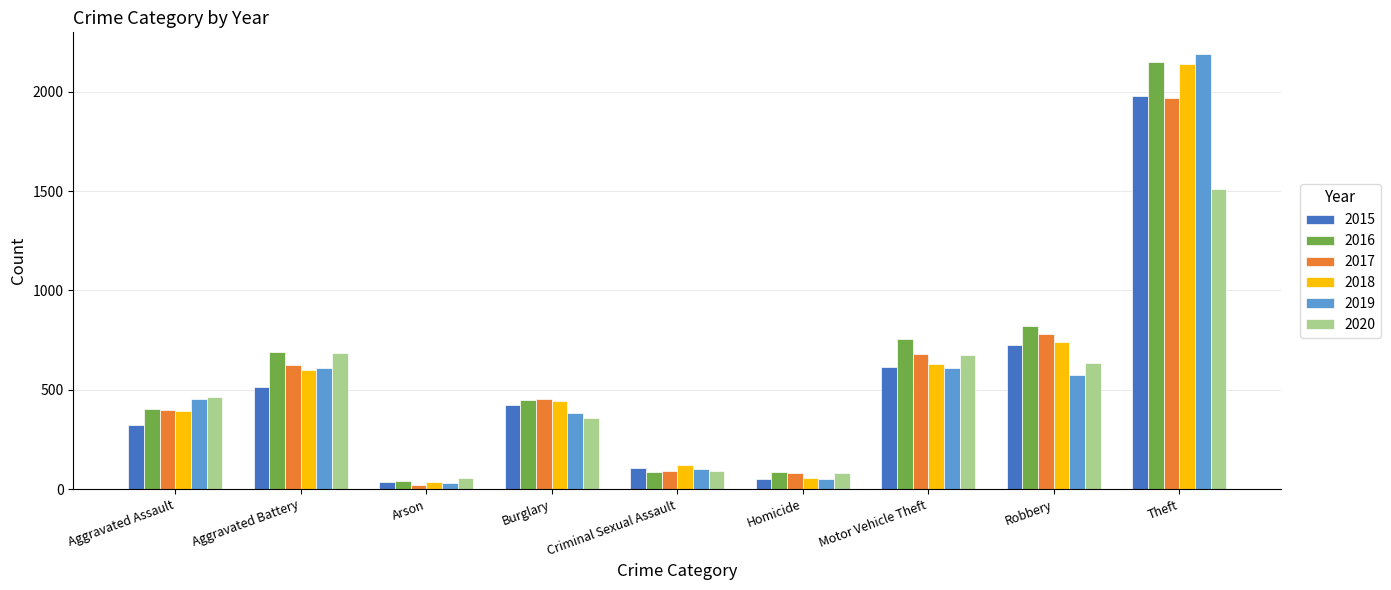

The 2019 series shows 383 at Burglary. True or false?

True